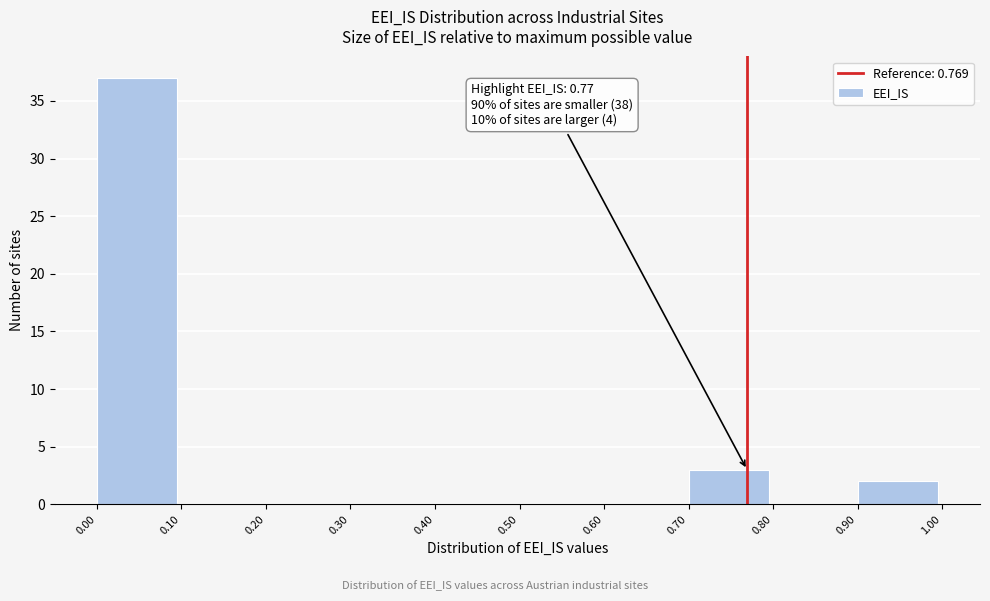

Which range on the x-axis has the tallest bar?

0.00 to 0.10